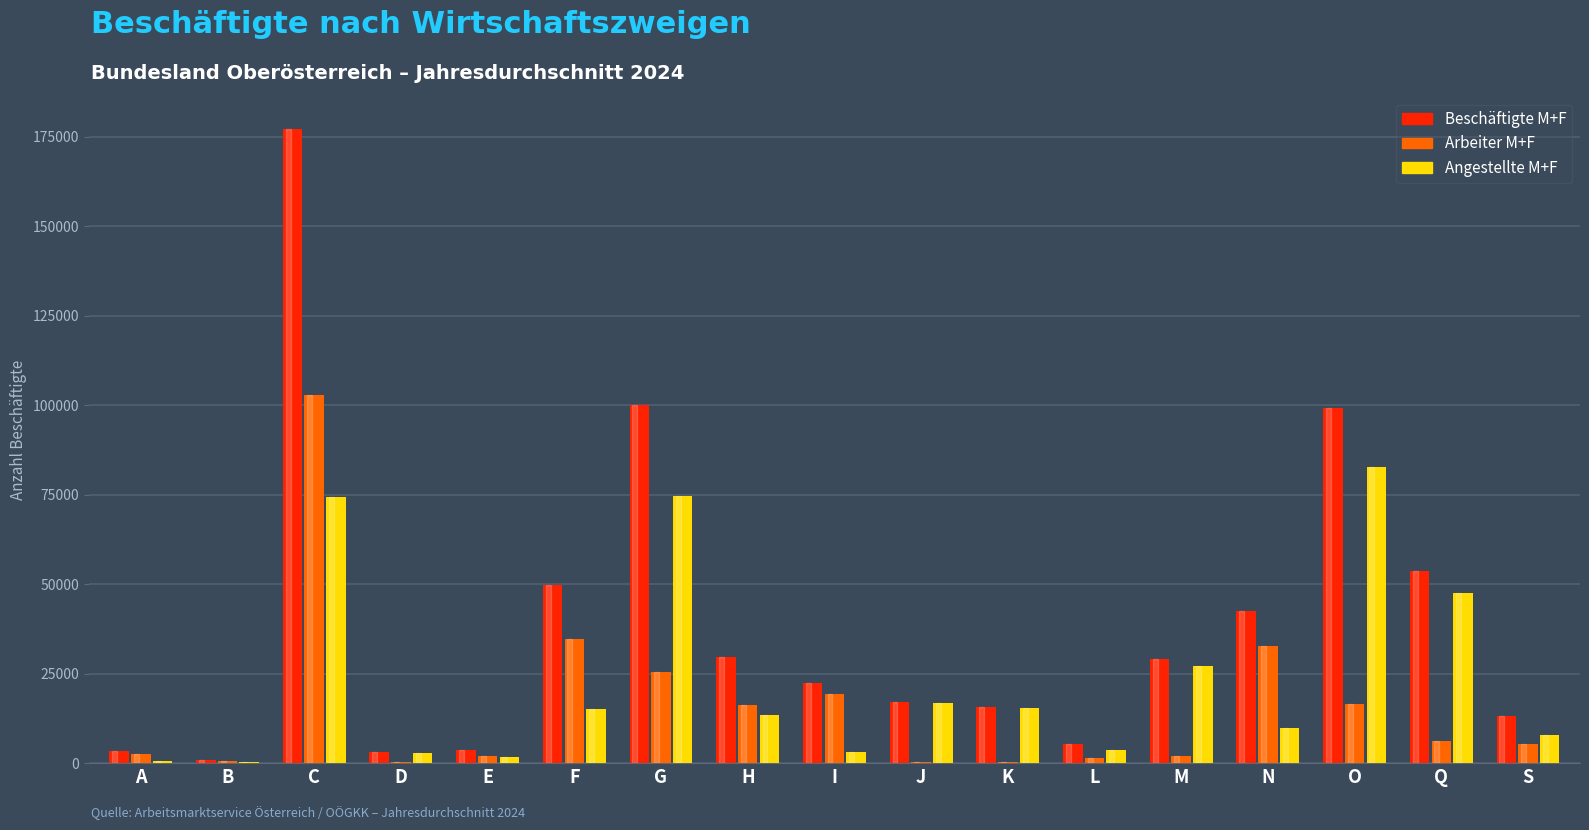

The value of Arbeiter M+F at H is 23461. True or false?

False